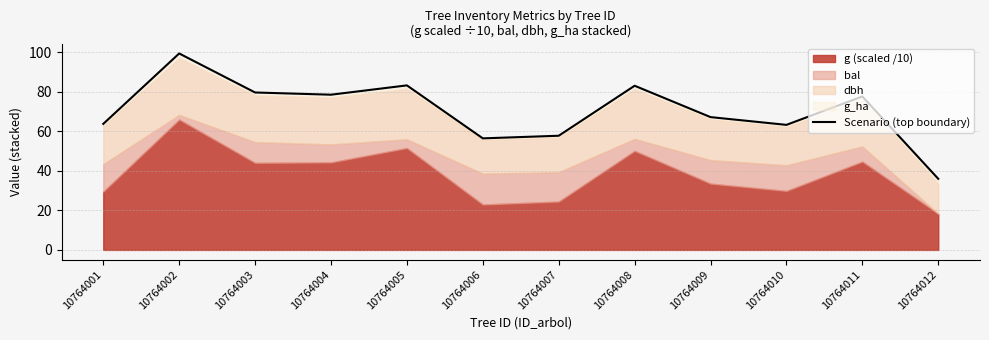

Count the number of categories in the chart.

12